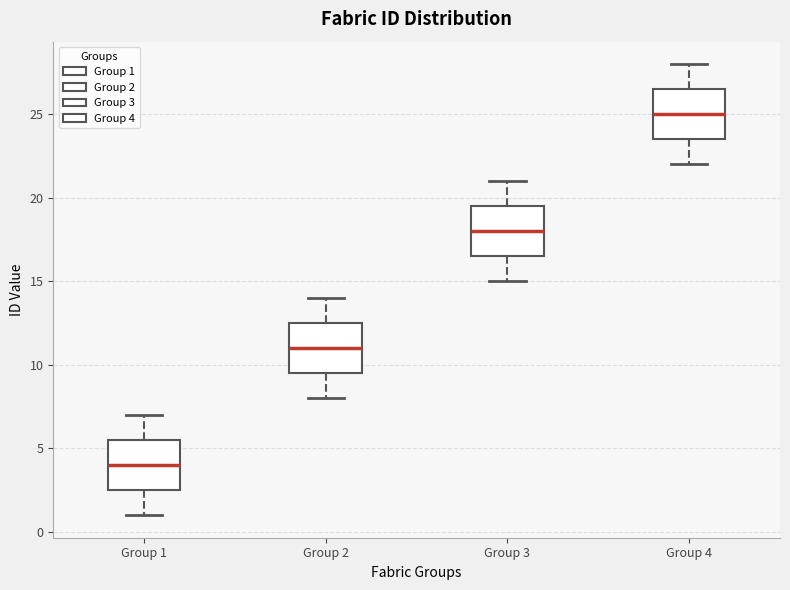

Reading left to right, read every box against the y-axis: the position of its median line, the range the box covers, and the ends of its whiskers. The values are not printed on the chart, so give them approximately, as read against the axis.

Group 1: median 4.0, box 2.5 to 5.5, whiskers 1.0 to 7.0
Group 2: median 11.0, box 9.5 to 12.5, whiskers 8.0 to 14.0
Group 3: median 18.0, box 16.5 to 19.5, whiskers 15.0 to 21.0
Group 4: median 25.0, box 23.5 to 26.5, whiskers 22.0 to 28.0